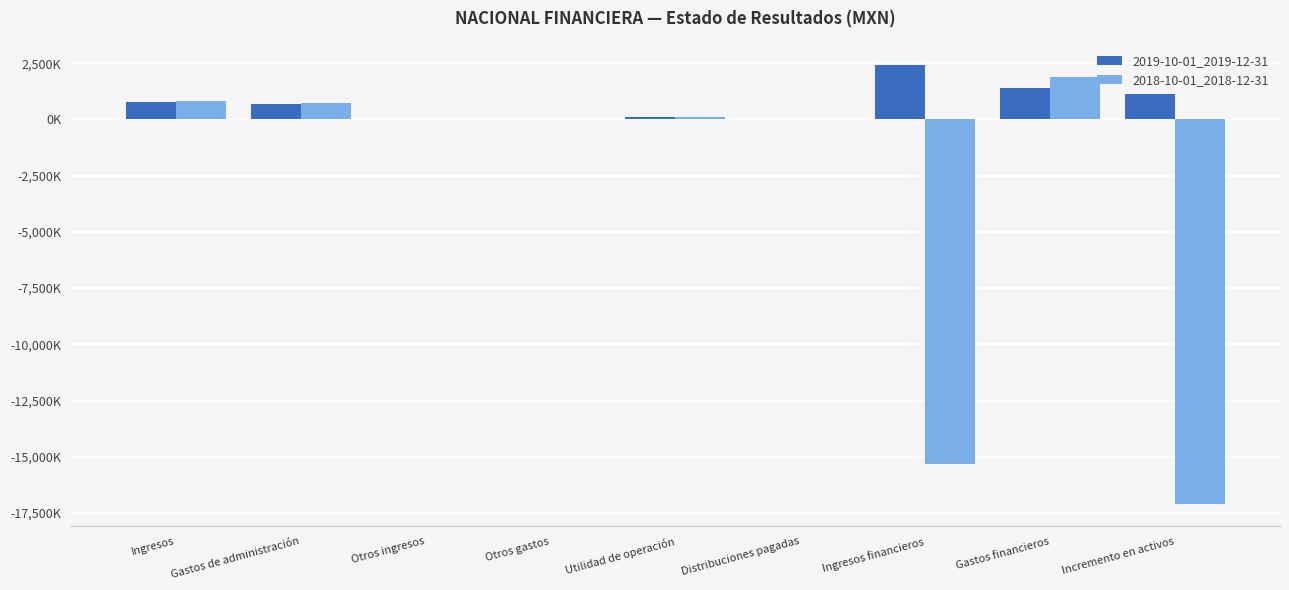

Does the chart contain stacked bars?

No